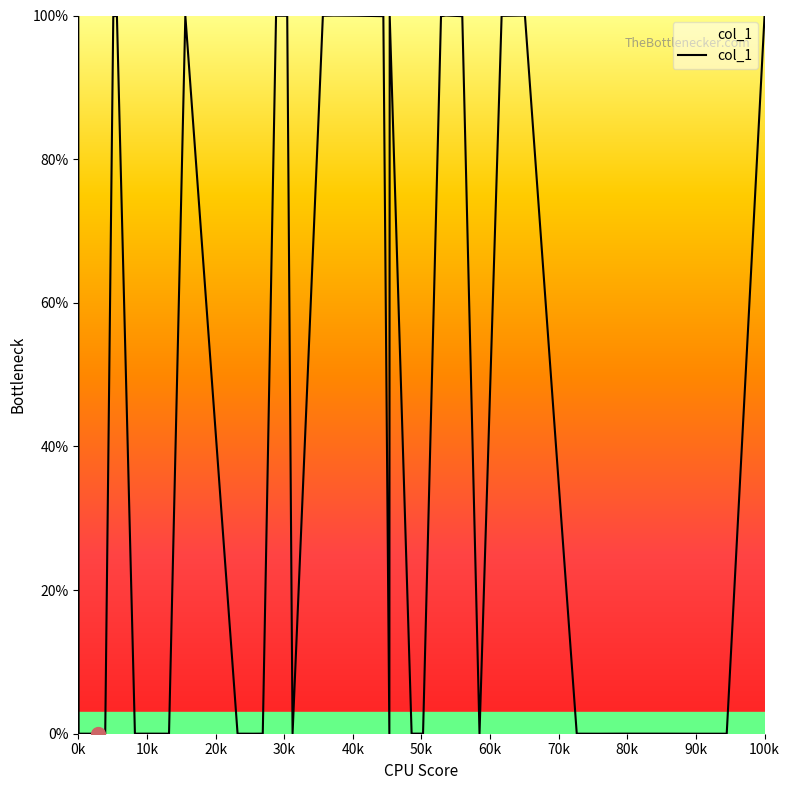

What is the greatest value displayed?

100.0